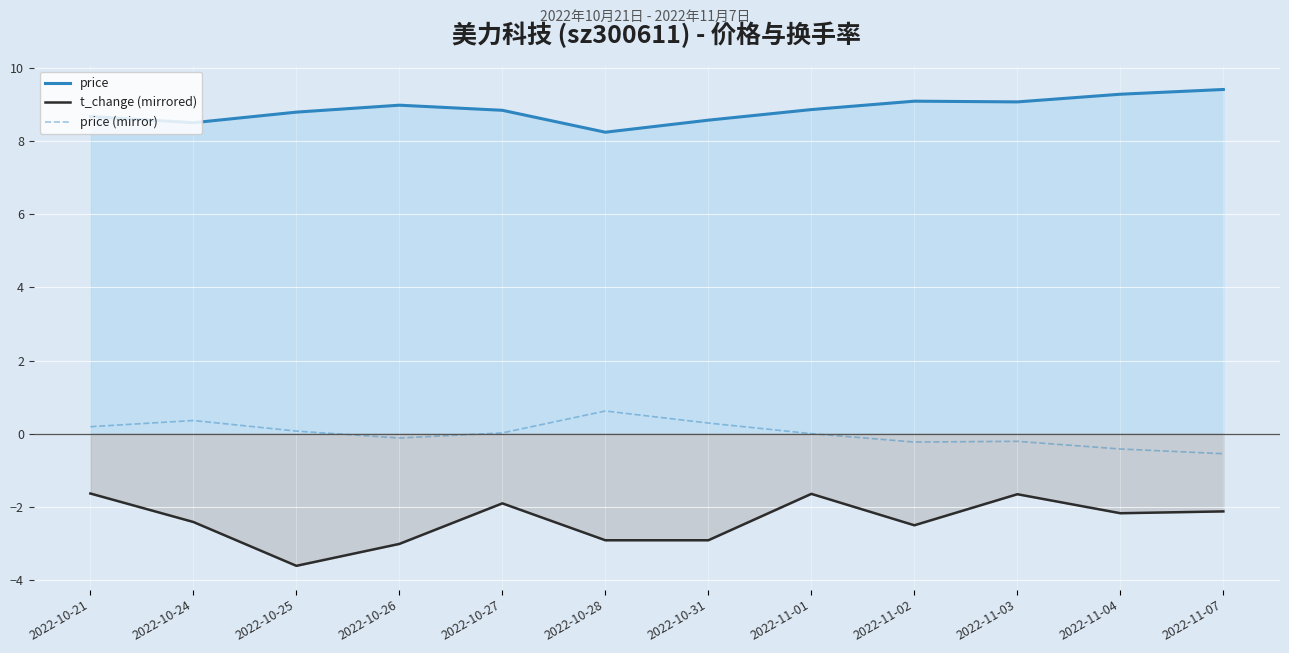

What is the label of the 2nd point from the left?

2022-10-24